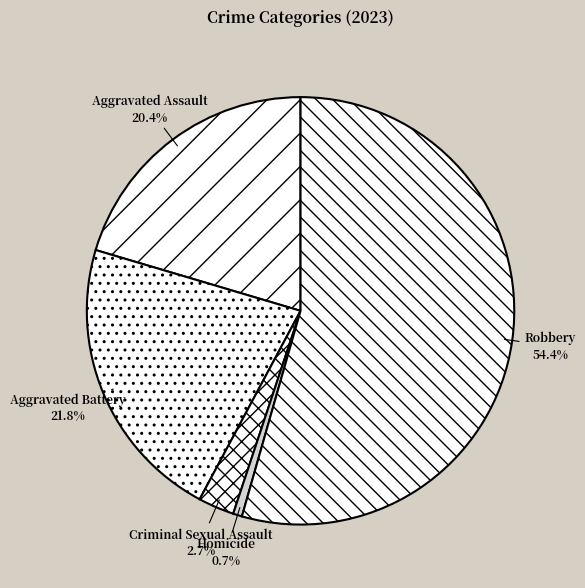

The Aggravated Assault slice represents 7% of the pie. True or false?

False